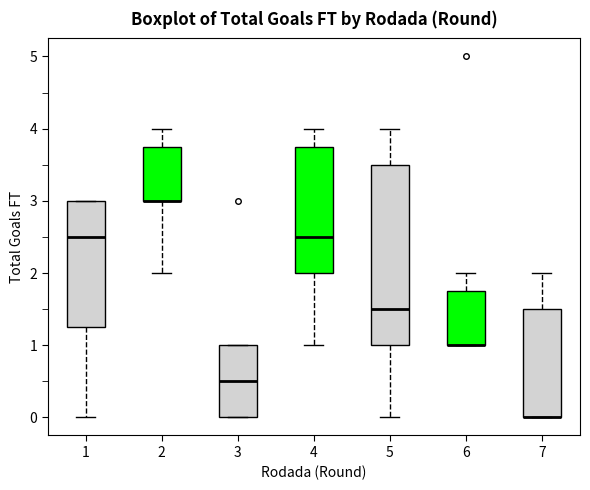

Comparing the boxes themselves (not the whiskers), which one is the tallest?

5